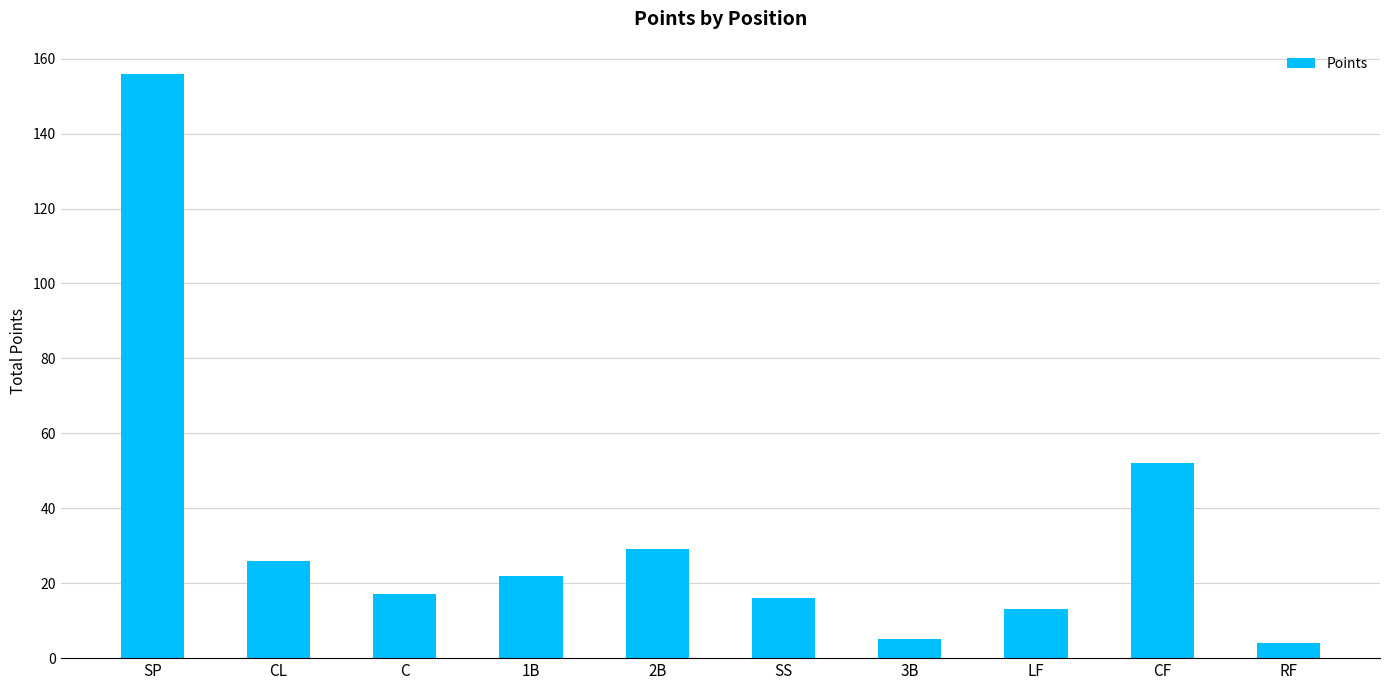

Does the chart contain stacked bars?

No